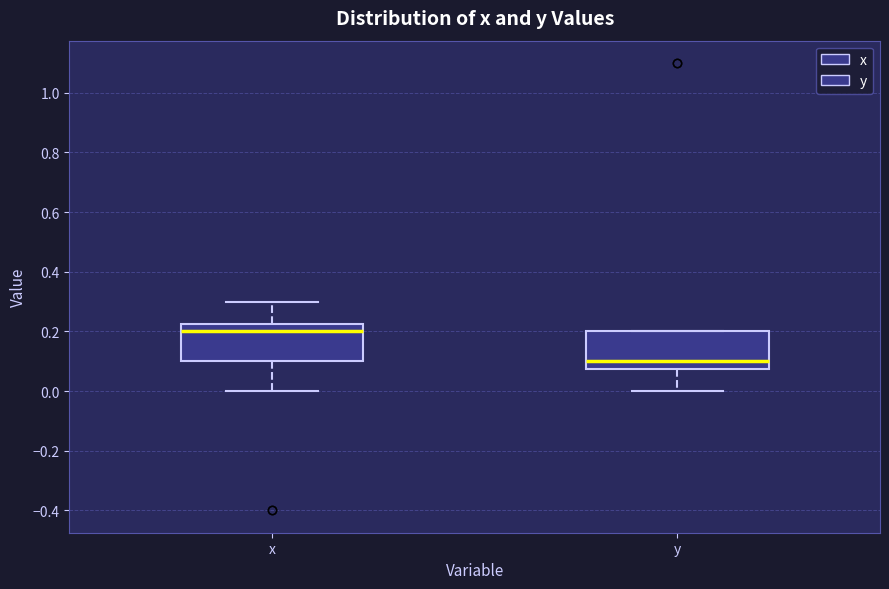

Reading left to right, transcribe this box plot: for each box, give where its median line is, the range the box spans, and where its two whiskers end, as read against the y-axis. The values are not printed on the chart, so give them approximately, as read against the axis.

x: median 0.20, box 0.10 to 0.22, whiskers 0.00 to 0.30
y: median 0.10, box 0.08 to 0.20, whiskers 0.00 to 0.20